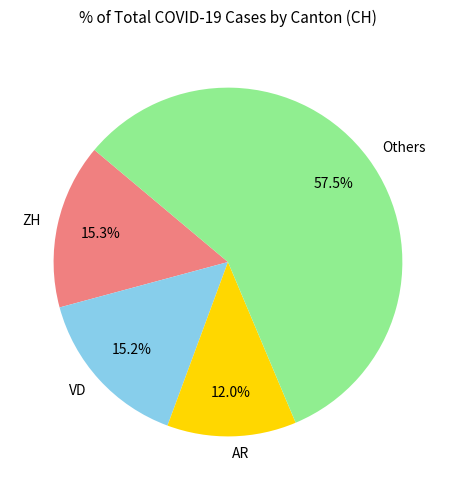

Between AR and Others, which is larger?

Others